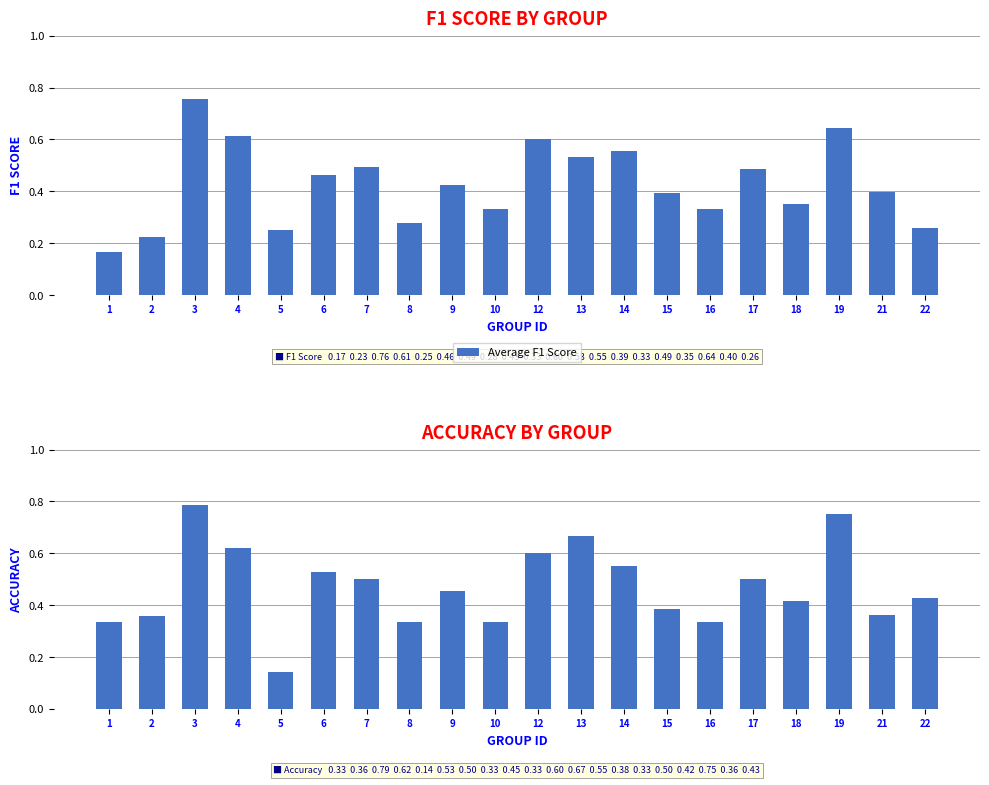

Is the value of Accuracy at 8 greater than the value of F1 Score at 7?

No